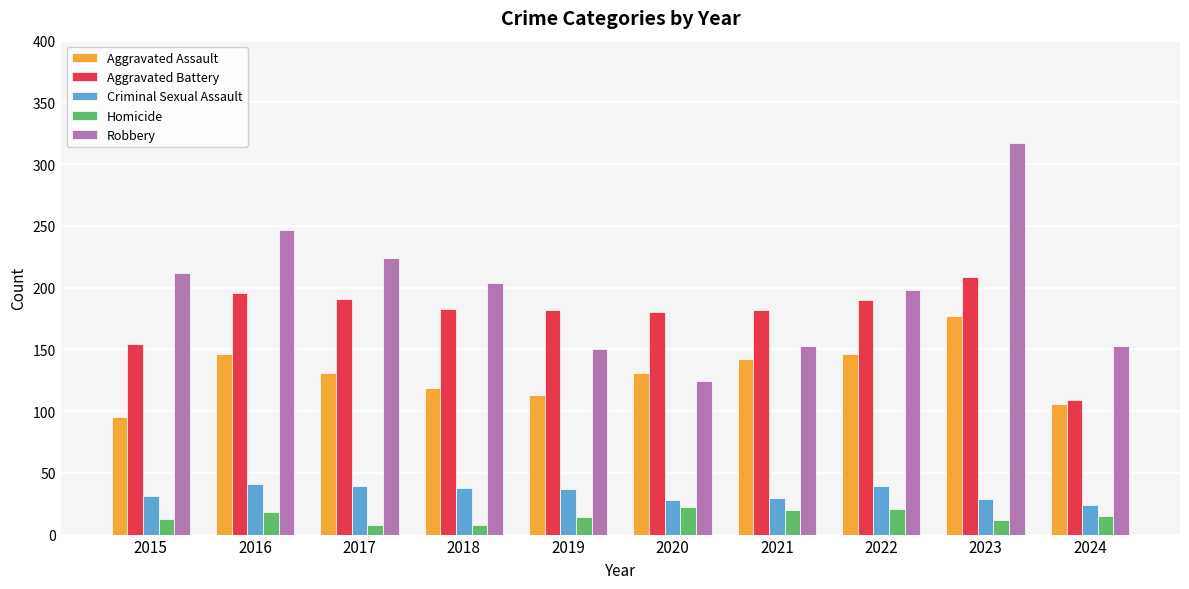

Is it true that Aggravated Assault equals 197 at 2022?

False